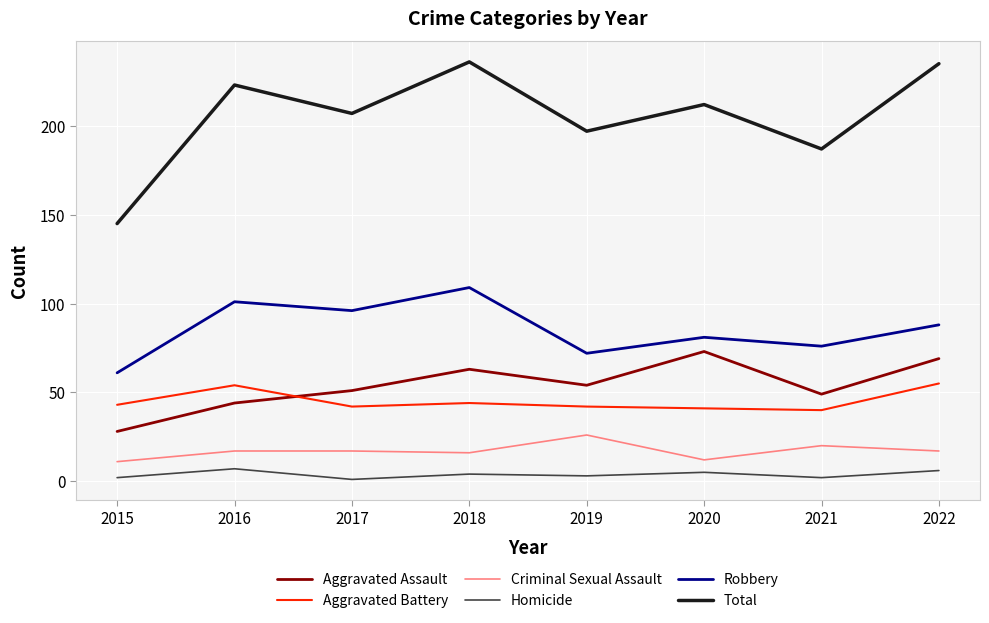

Between 2015 and 2022, which series saw the biggest shift?

Total